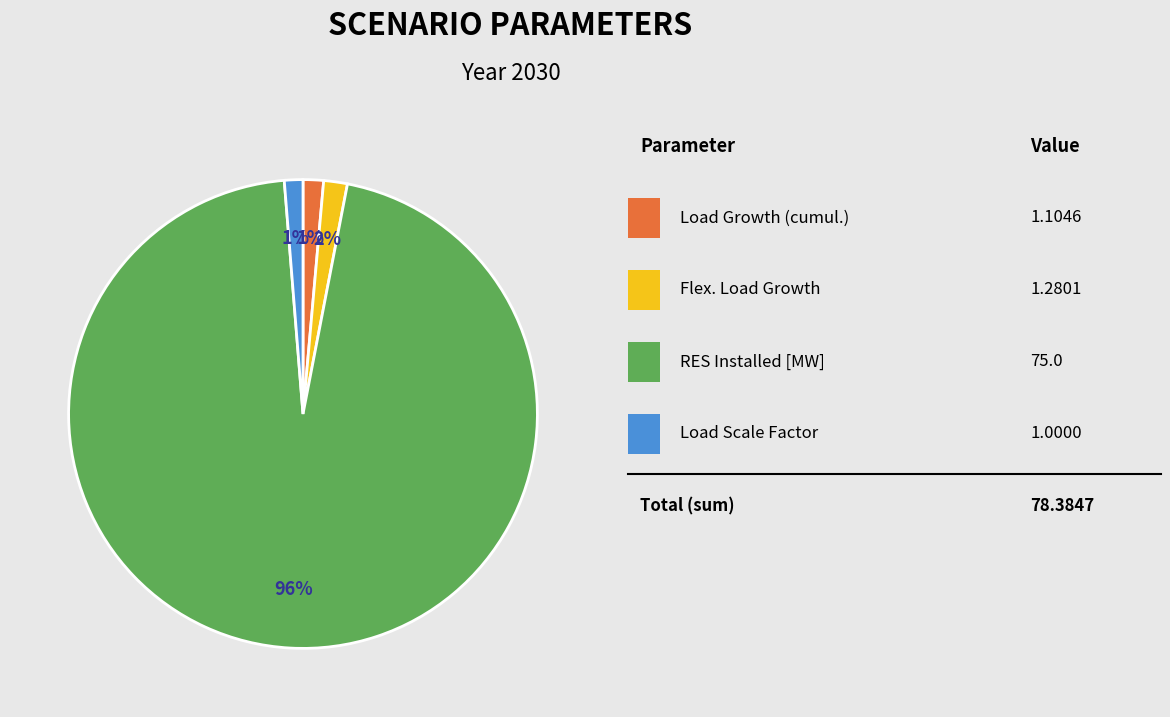

To the nearest percent, what is the average slice percentage?

25%